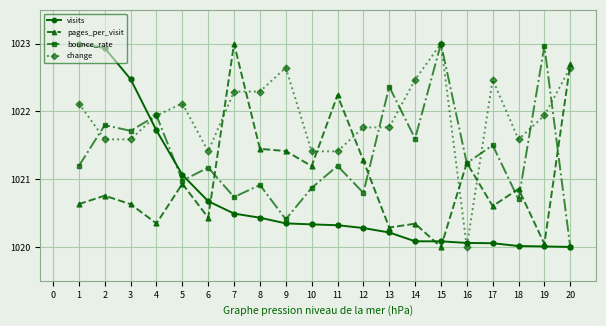

Is this an area chart (filled region under the line)?

No